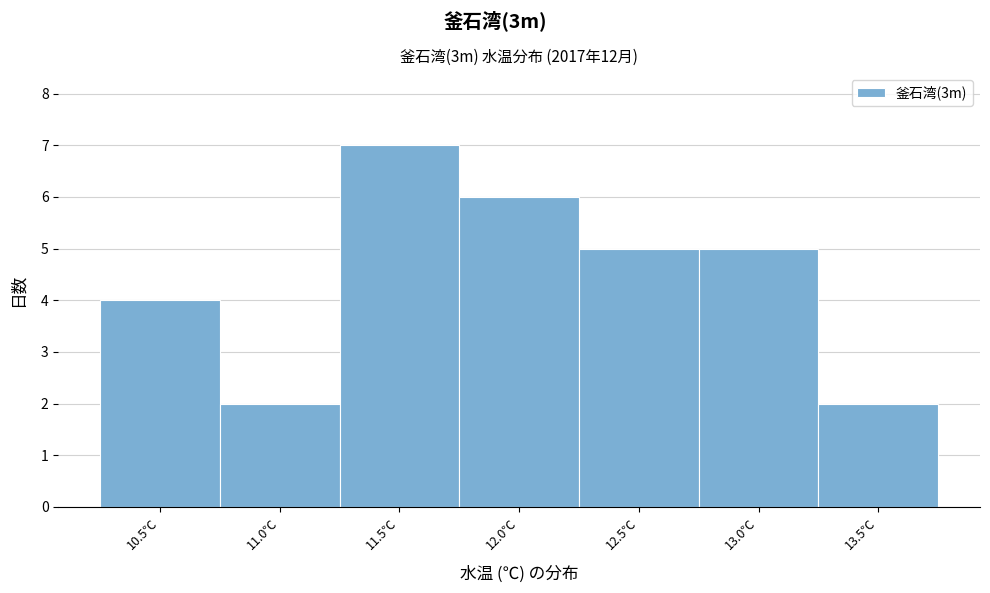

Reading left to right, list all the values displayed in this chart.

10.5℃=4	11.0℃=2	11.5℃=7	12.0℃=6	12.5℃=5	13.0℃=5	13.5℃=2